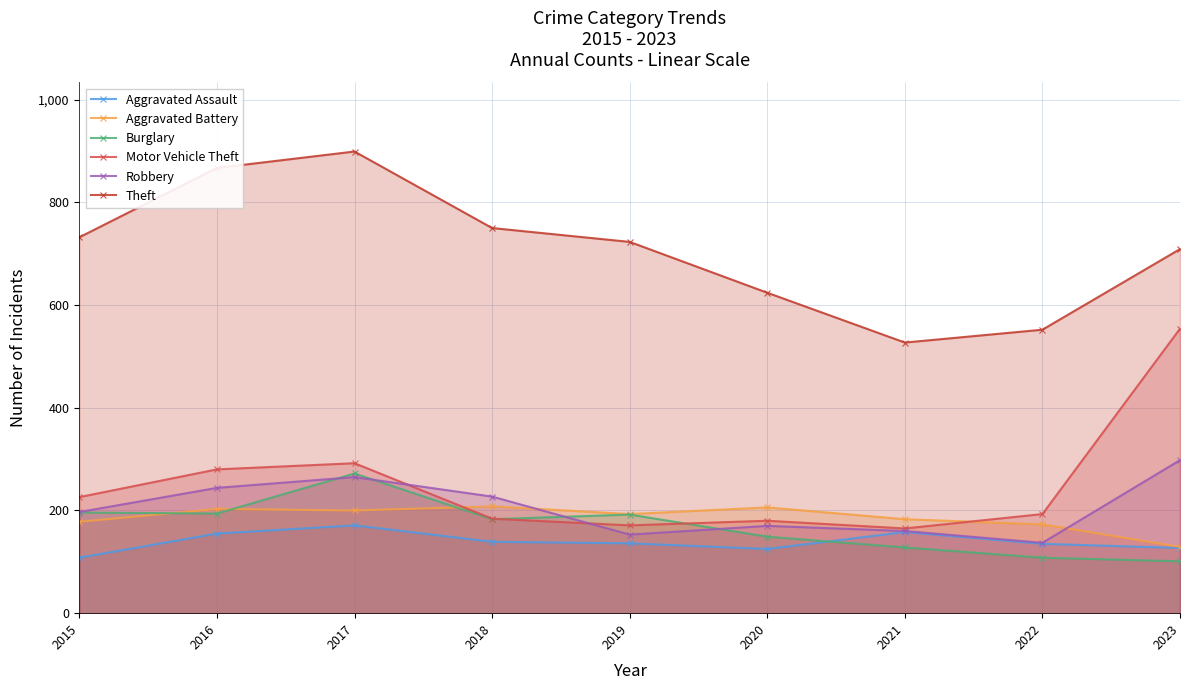

Which has a higher value, 2015 or 2020?

2020